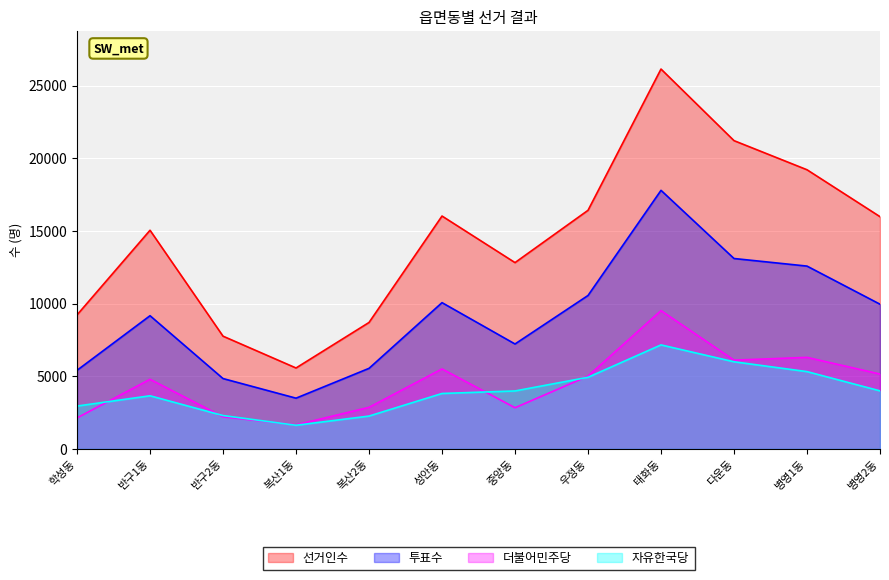

Reading left to right, what are all the values shown in this chart?

선거인수: 9219	15047	7756	5566	8699	16026	12820	16420	26145	21216	19212	15982
투표수: 5406	9165	4838	3488	5541	10064	7218	10557	17795	13102	12580	9956
더불어민주당: 2130	4787	2205	1650	2857	5501	2830	5006	9516	6106	6296	5149
자유한국당: 2945	3653	2292	1623	2256	3811	3984	4925	7155	5993	5316	3991